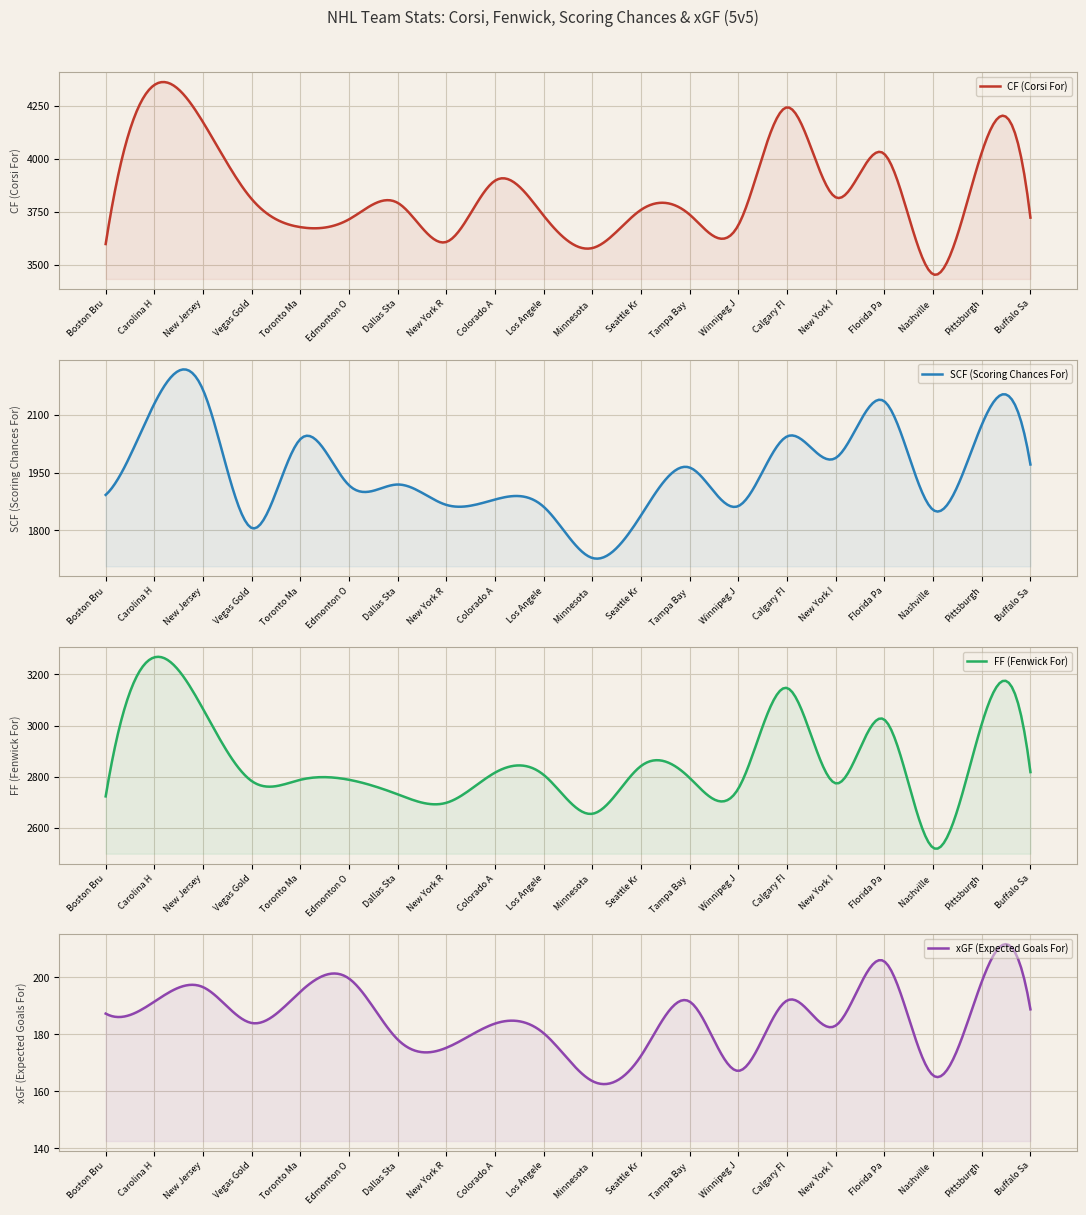

At which category does FF (Fenwick For) reach its first local valley?

Vegas Golden Knights